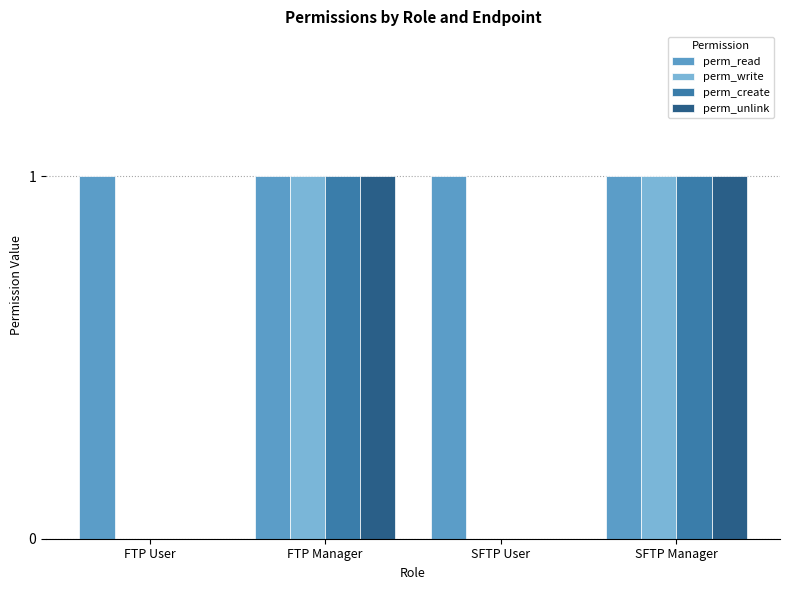

Which series has the largest total across all categories?

perm_read